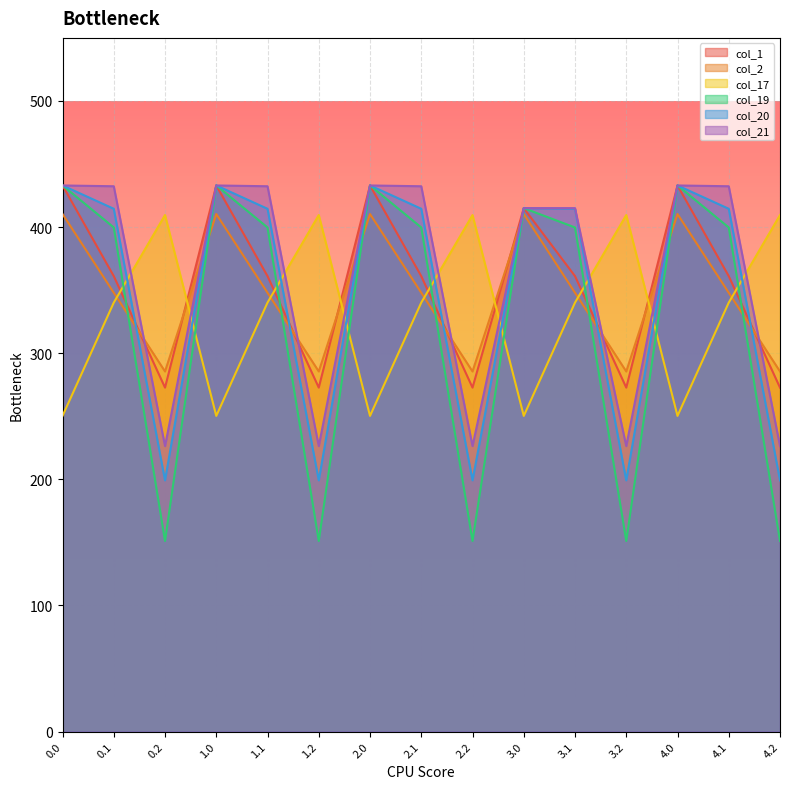

True or false: col_19 has more than 1 interior local peaks.

True